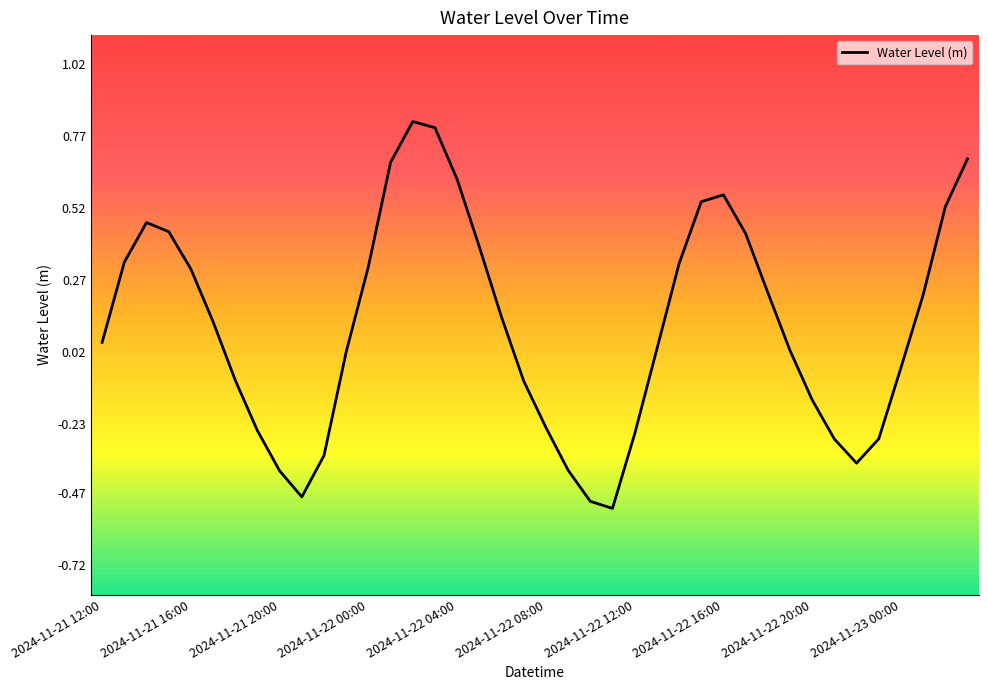

What is the difference between the maximum and minimum values?

1.3